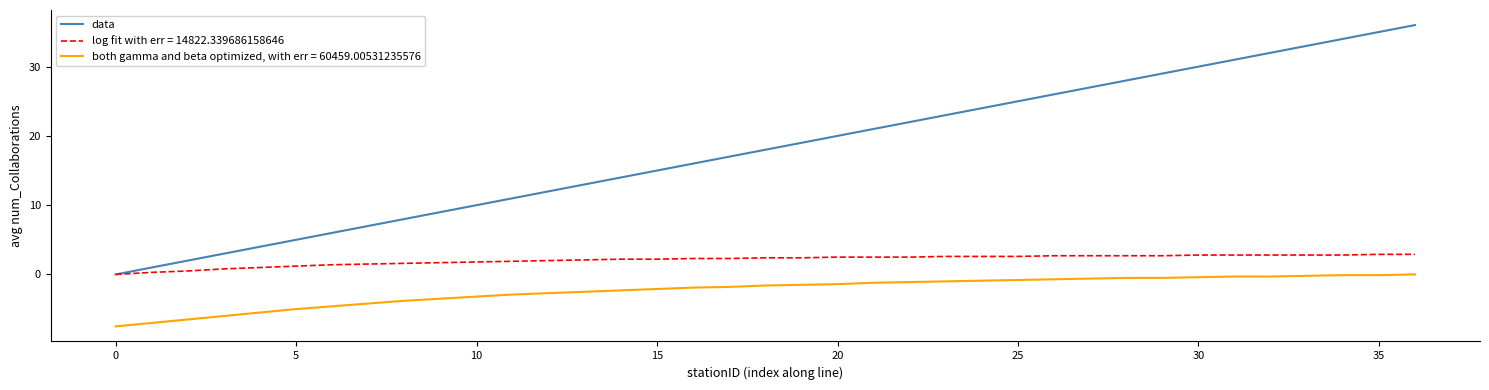

Which series has the largest range (max minus min)?

data